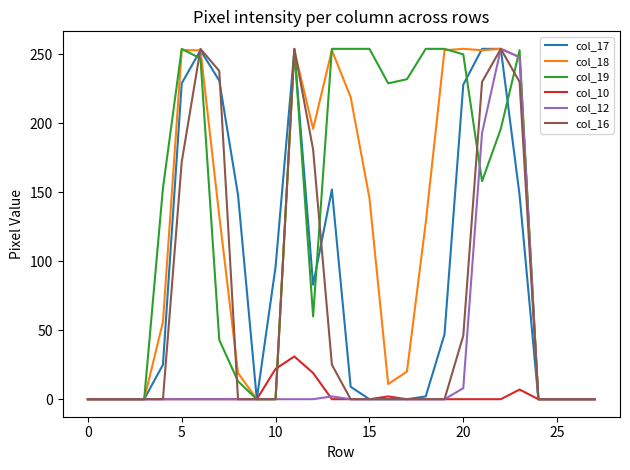

Which series has the largest total across all categories?

col_19